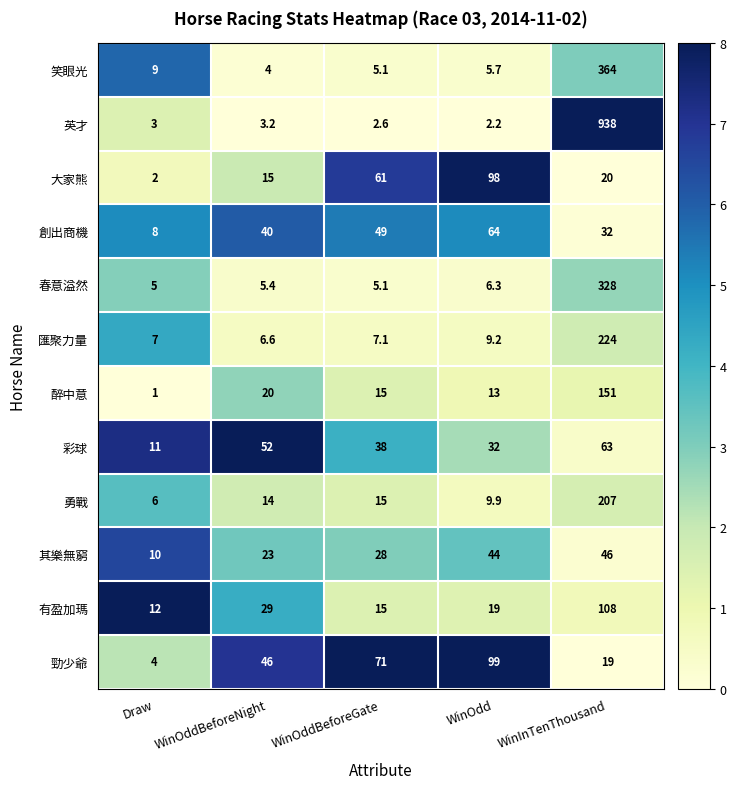

Which series has the widest spread of values?

英才